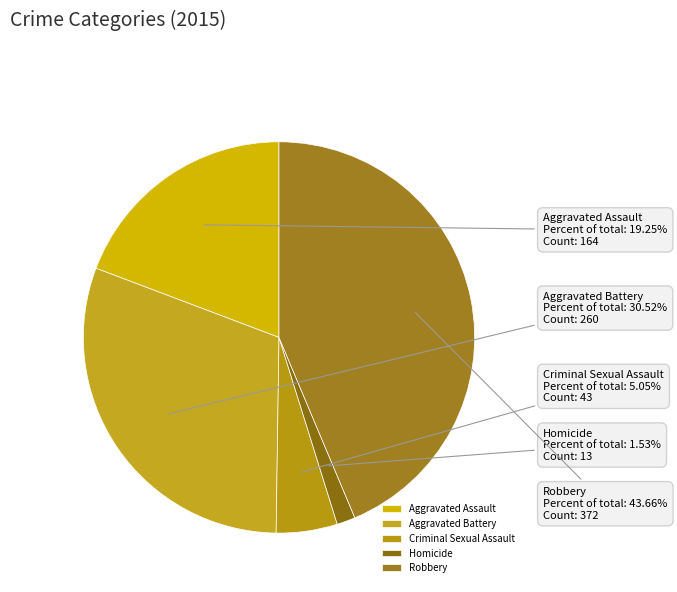

Is it true that Criminal Sexual Assault is 5% of the pie?

True